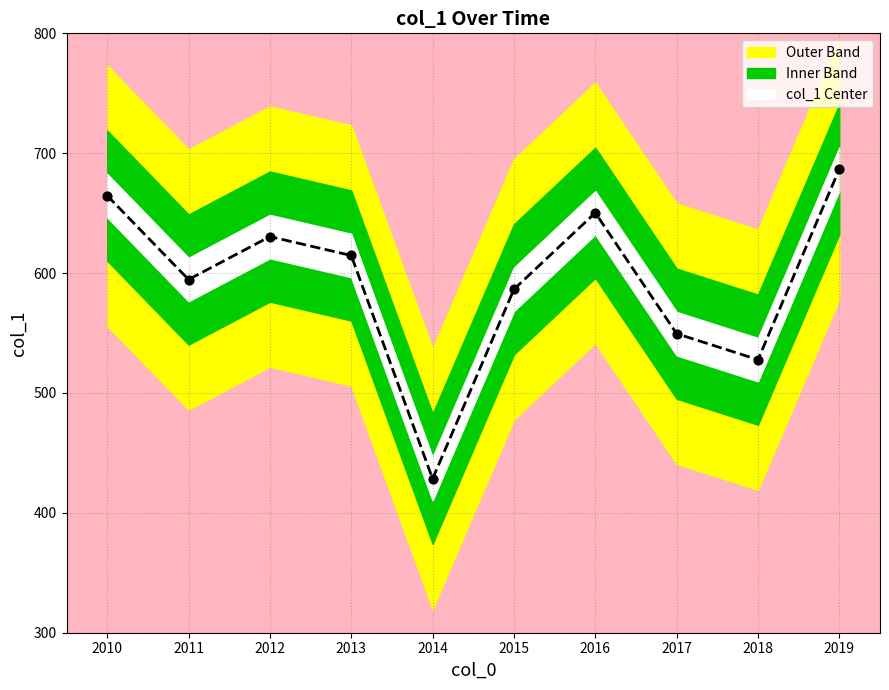

What is the ratio of the value at 2014 to the value at 2015?

0.7